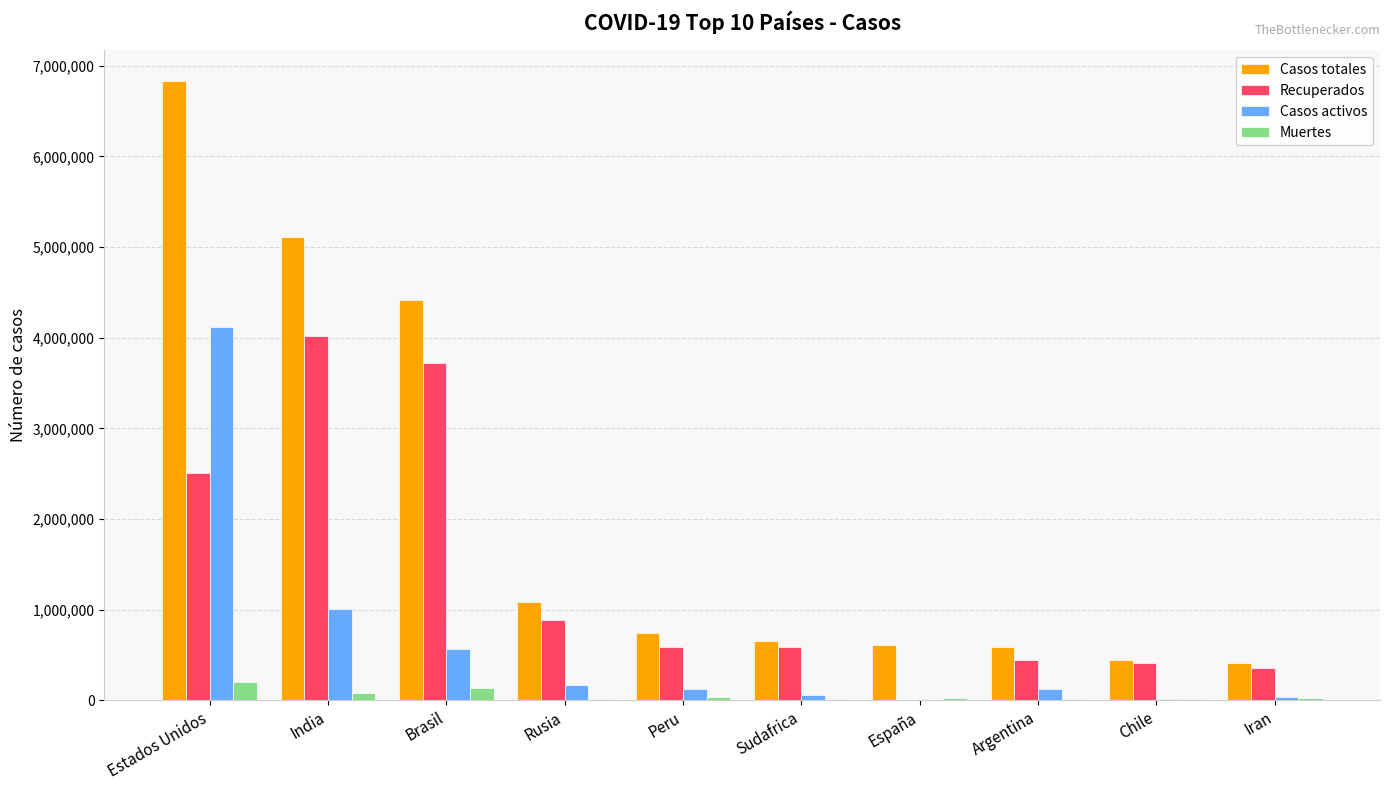

Does the chart contain stacked bars?

No